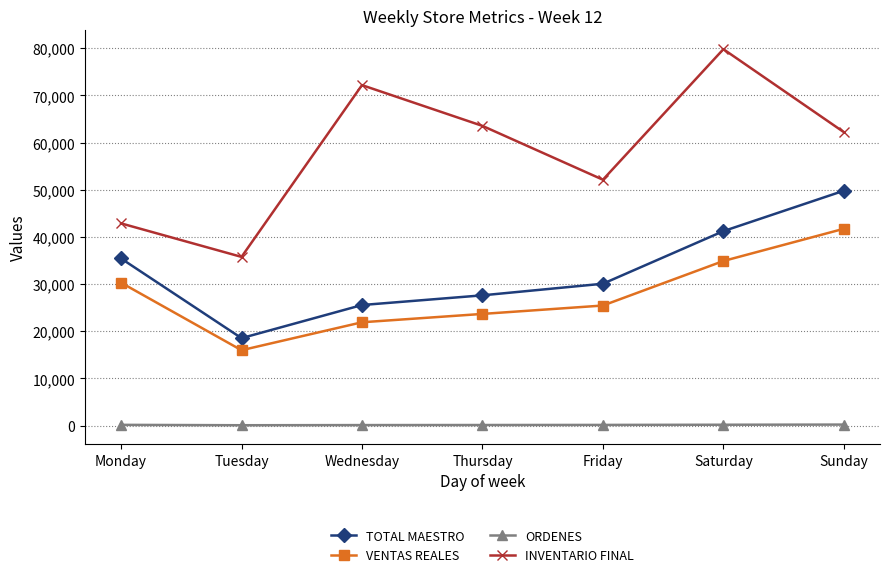

How many distinct data groups are displayed?

4